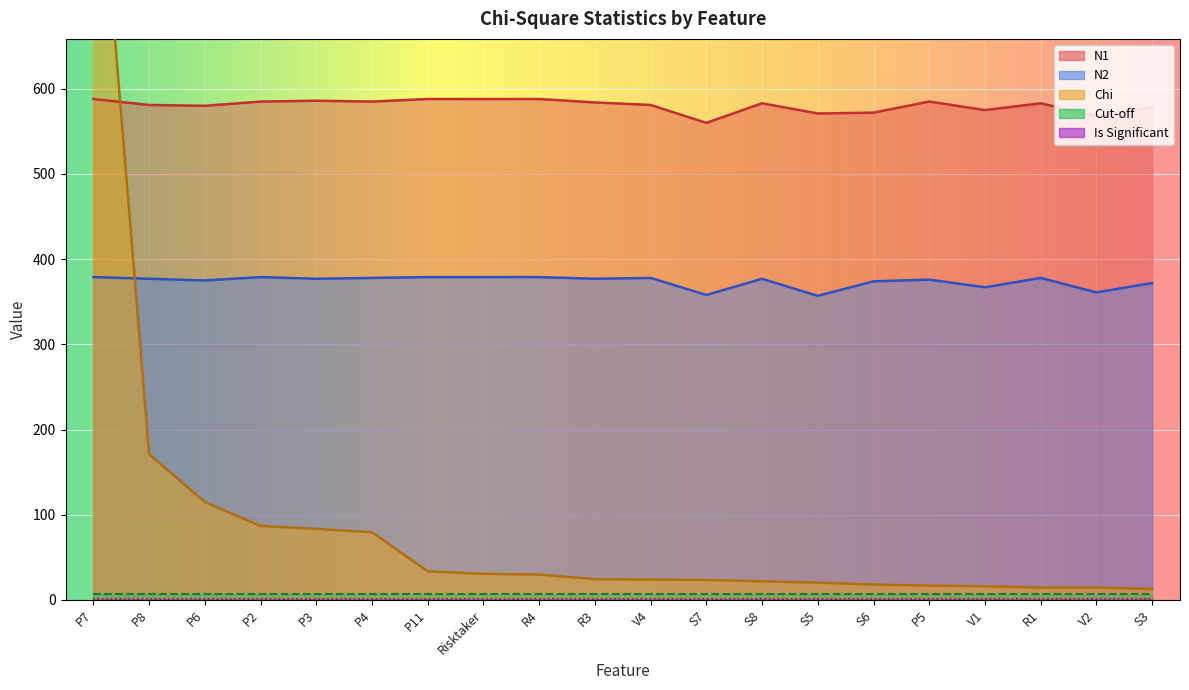

Which series has the largest total across all categories?

N1